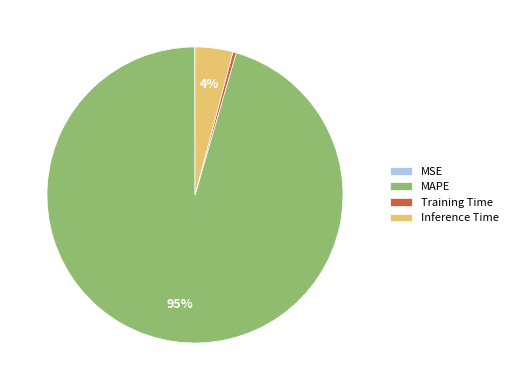

Is it true that Inference Time is 4% of the pie?

True